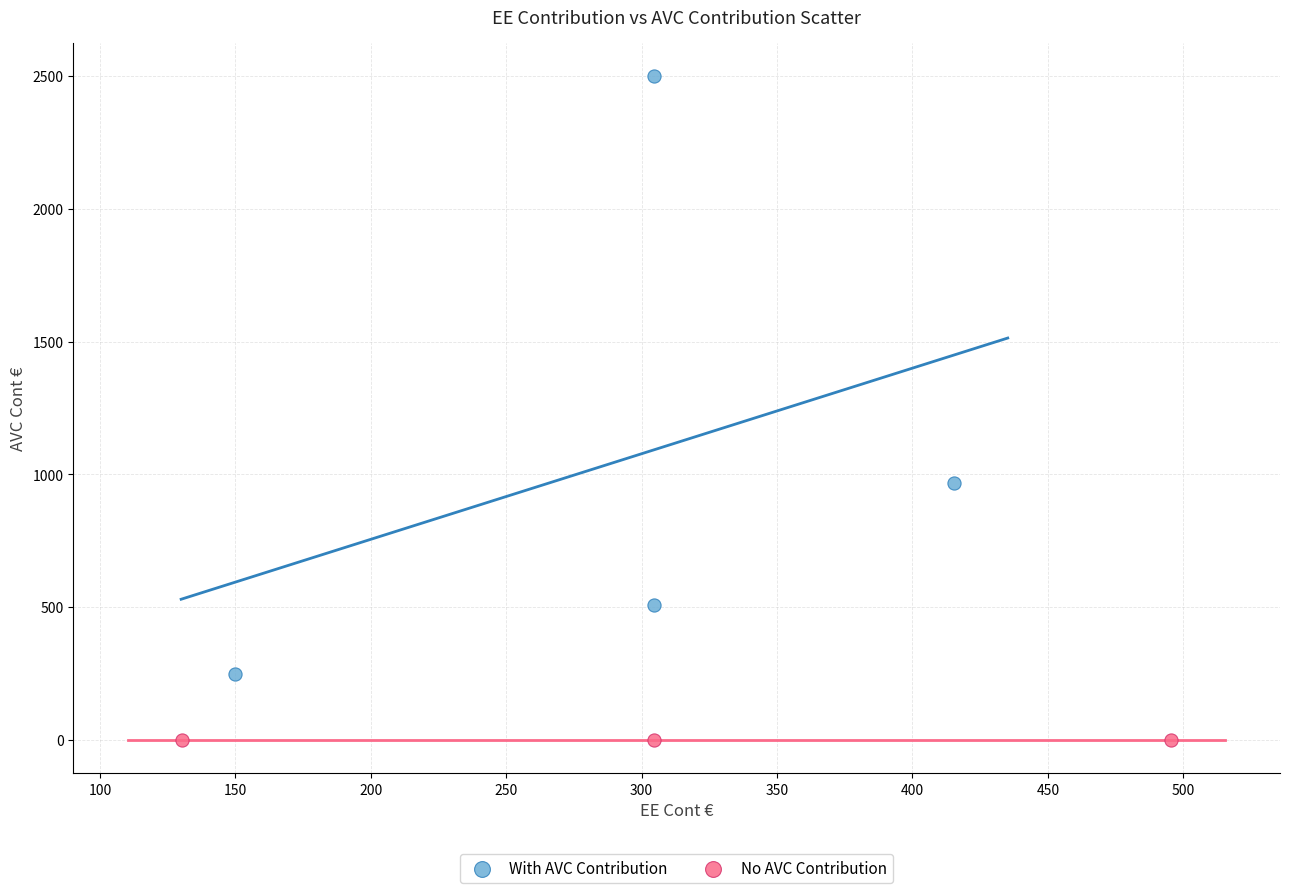

Which series contains the lowest Y value?

No AVC Contribution